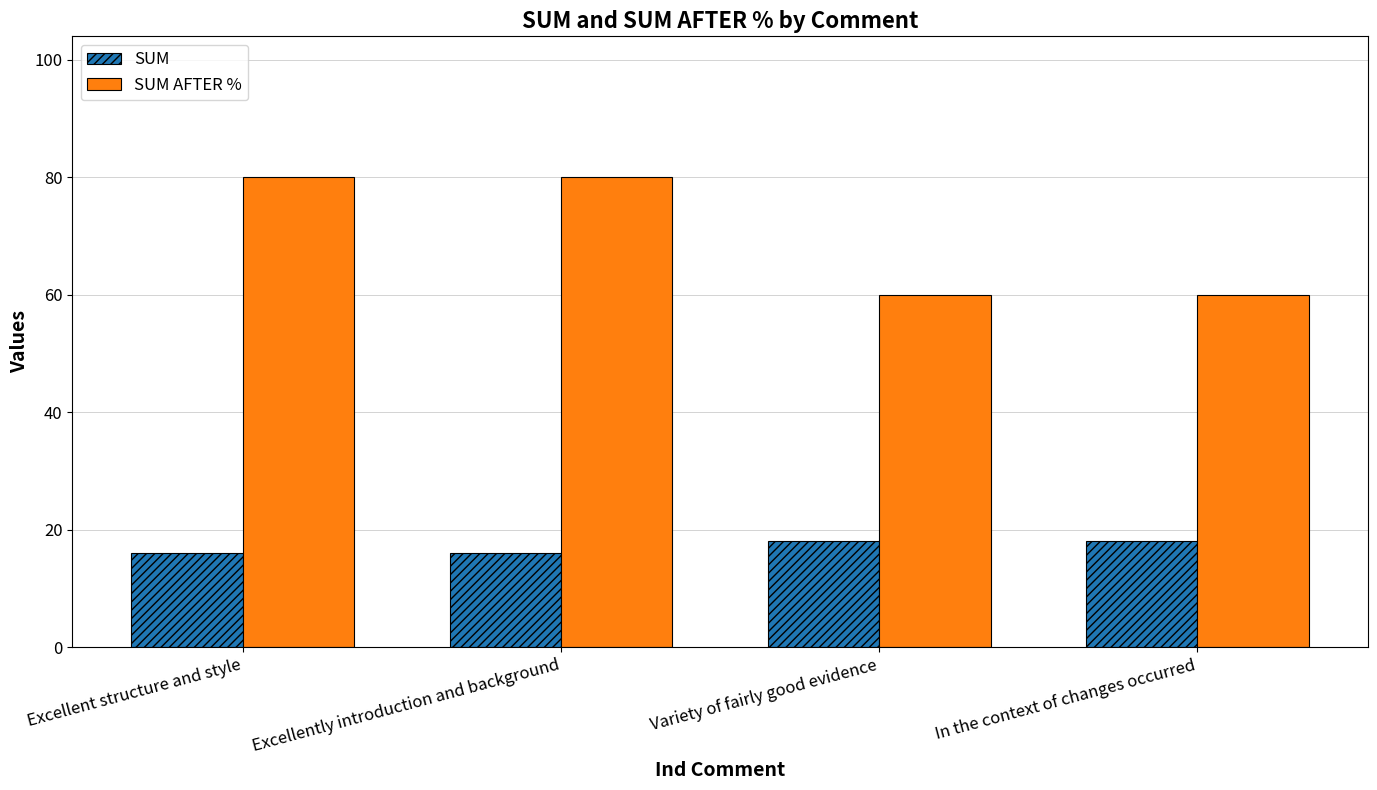

What is the minimum value for SUM?

16